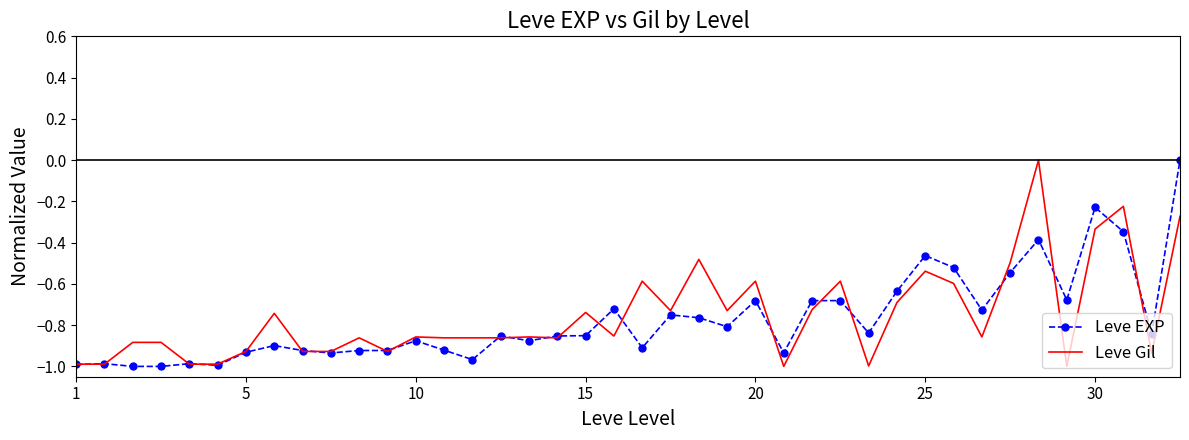

What is the difference between the second highest and minimum values in the Leve EXP series?

0.8